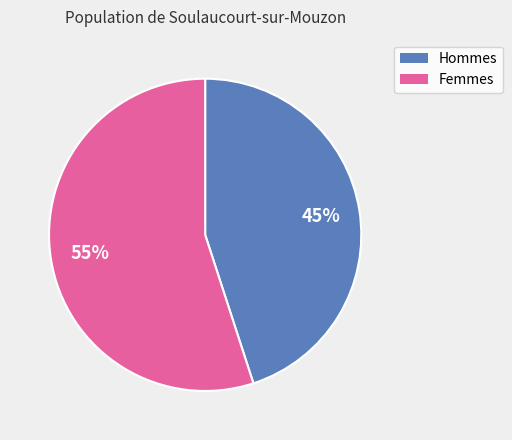

Combined, do Hommes and Femmes account for over 50%?

Yes